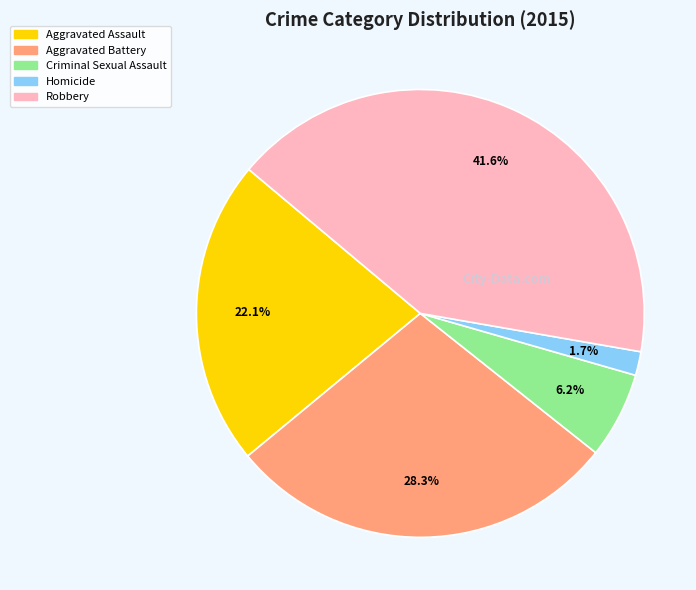

The Aggravated Battery slice represents 23% of the pie. True or false?

False